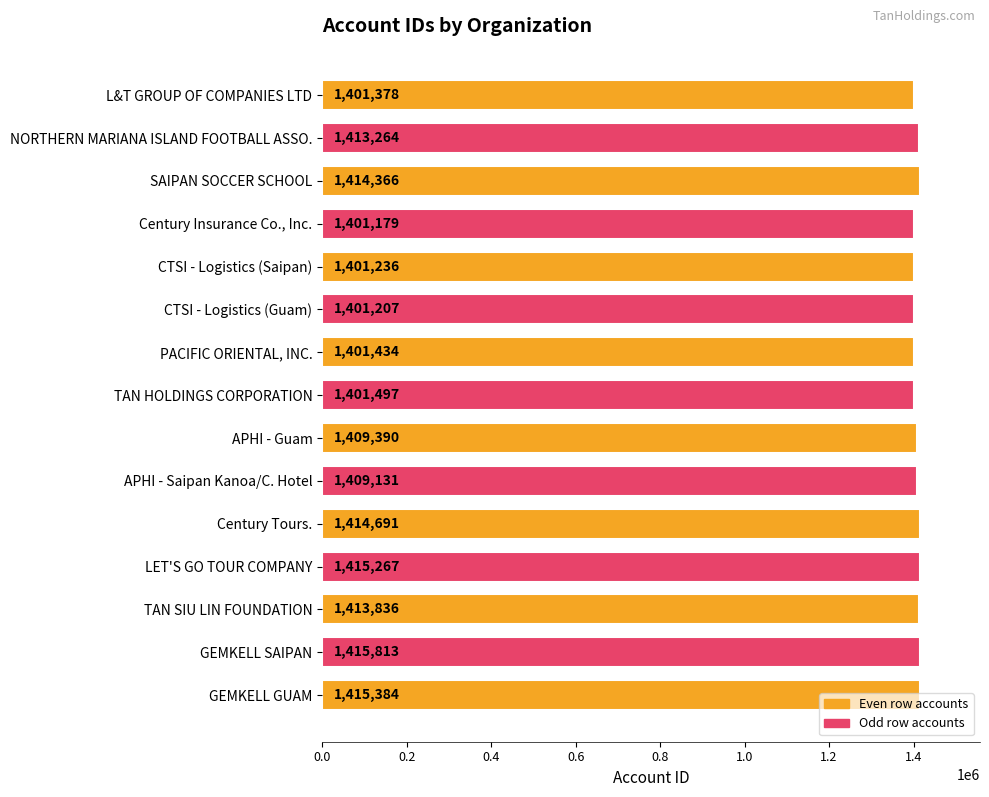

Between NORTHERN MARIANA ISLAND FOOTBALL ASSO. and GEMKELL SAIPAN, which is larger?

GEMKELL SAIPAN